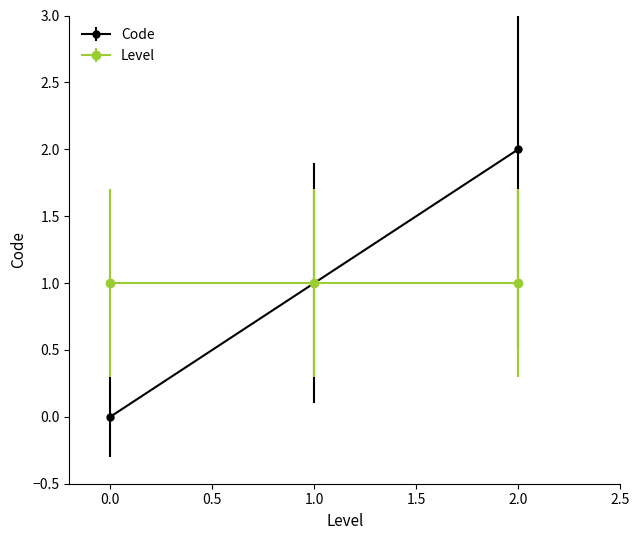

Is it true that Code equals -1 at 0.0?

False